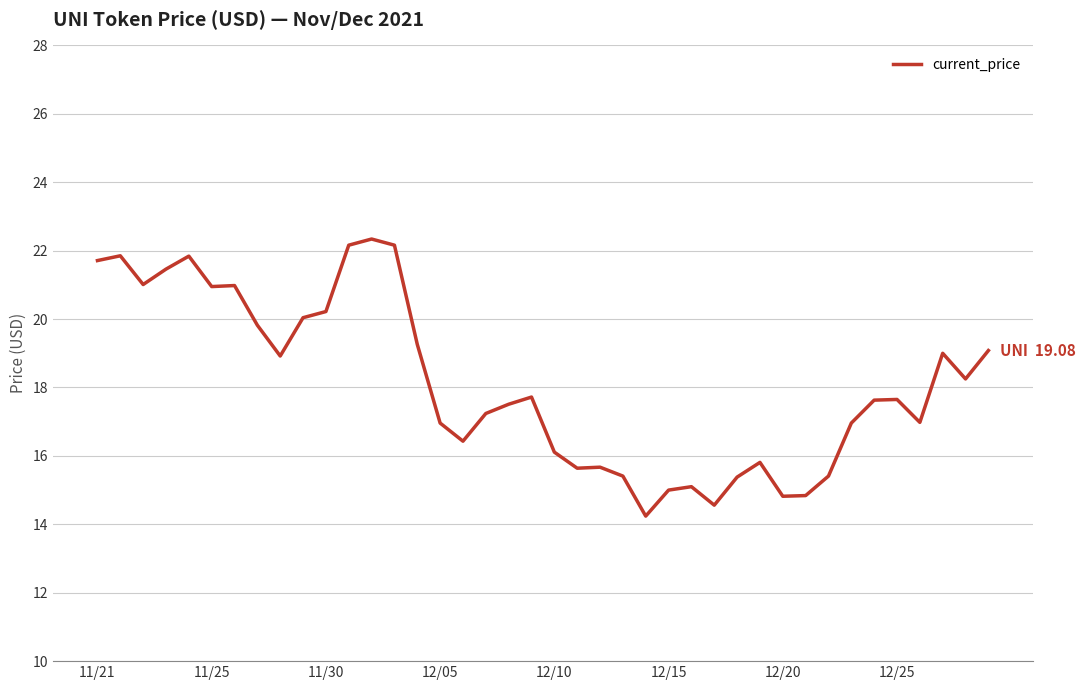

What is the difference between the maximum and minimum values?

8.1